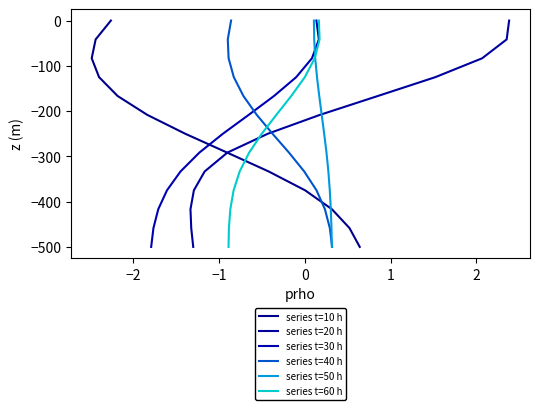

How many distinct data groups are displayed?

6